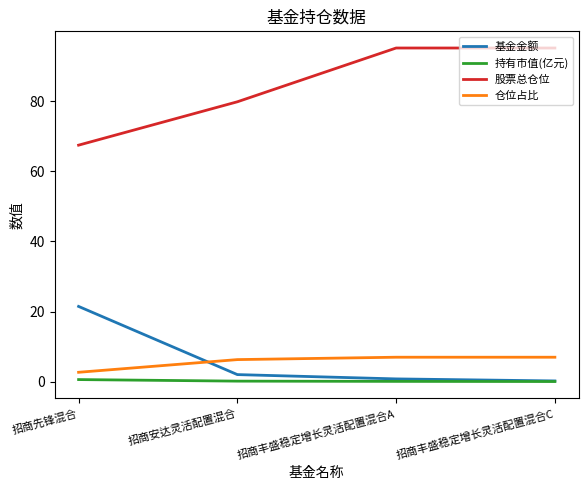

What is the maximum value shown in the chart?

95.2